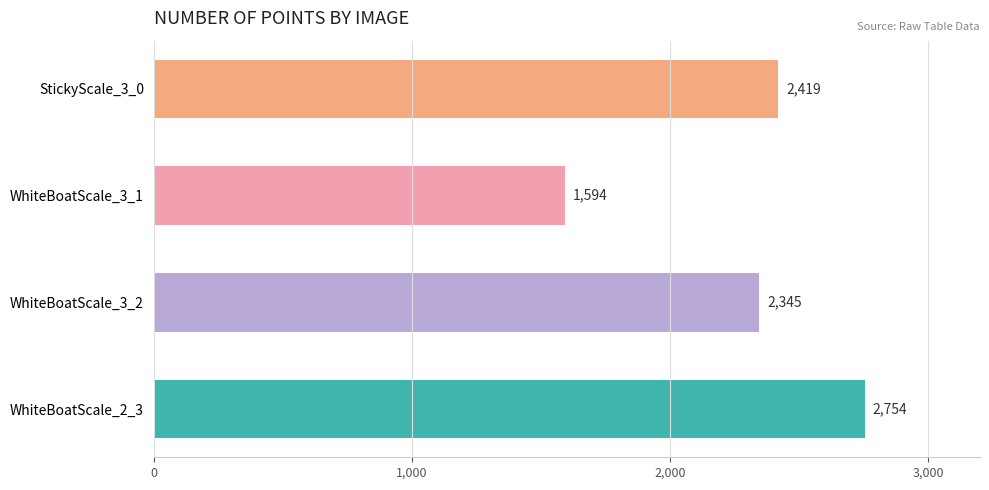

What is the label of the 1st bar from the bottom?

WhiteBoatScale_2_3